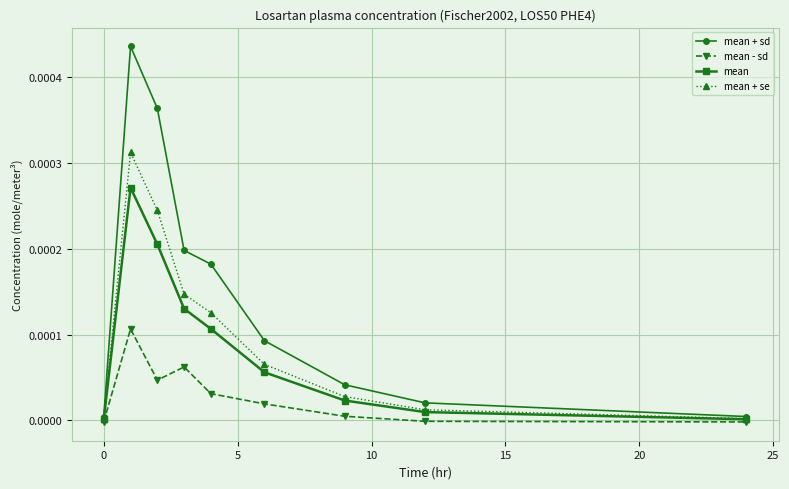

True or false: mean + sd and mean - sd cross at least once.

False